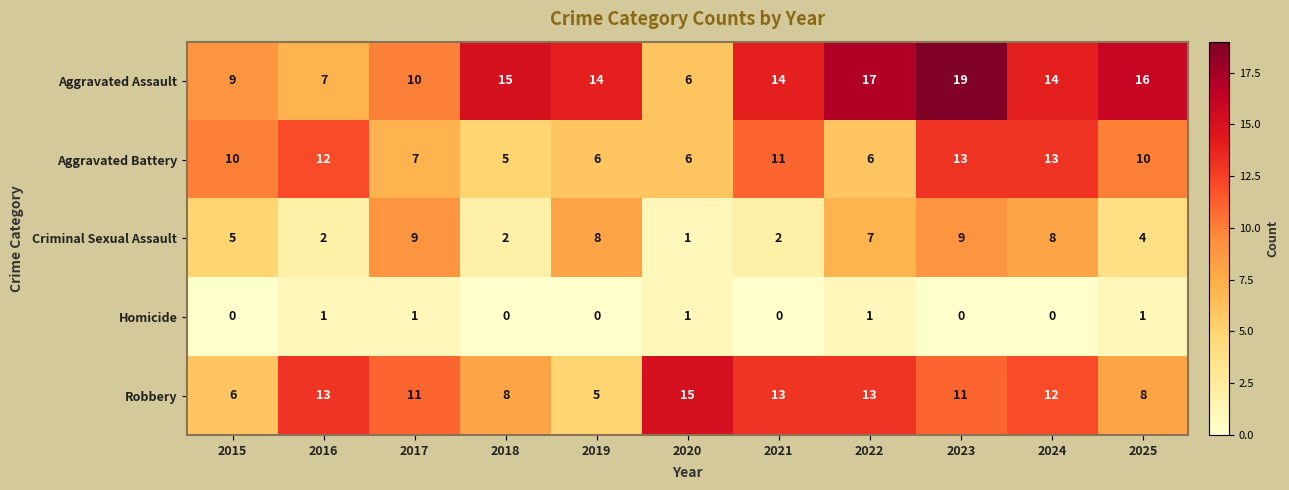

Is the value of Criminal Sexual Assault at 2015 greater than the value of Aggravated Assault at 2015?

No